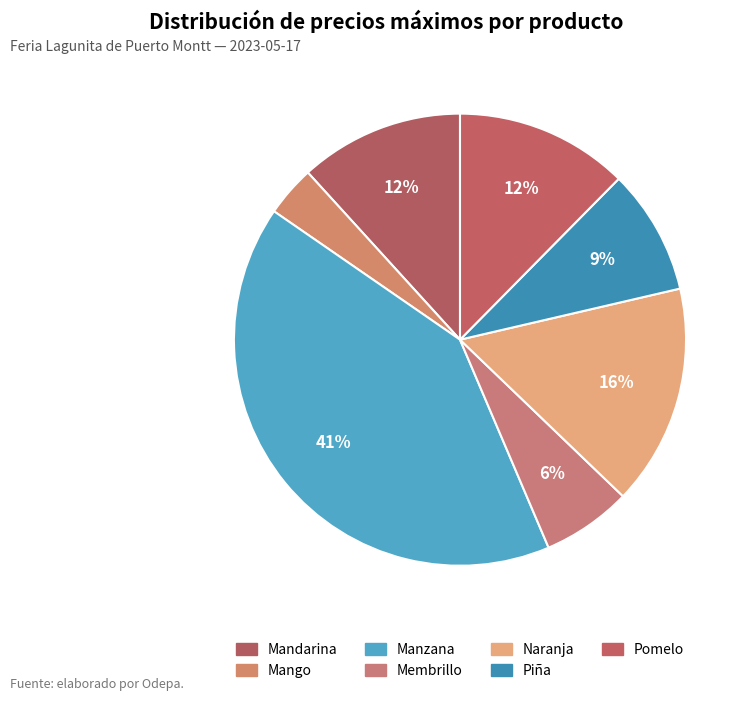

Count the number of slices in the pie.

7